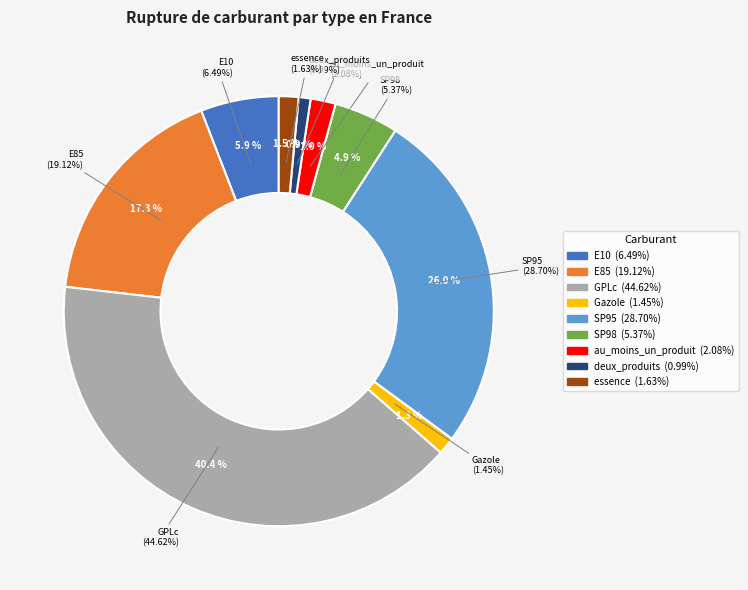

What portion of the pie excludes E85?

82.7%